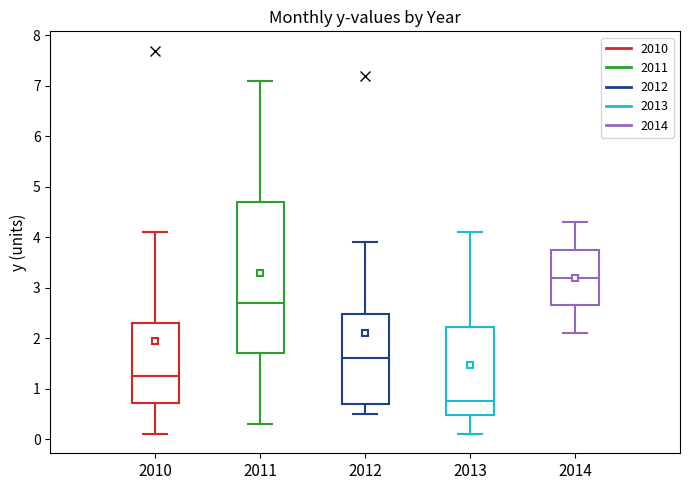

Comparing the boxes themselves (not the whiskers), which one is the tallest?

2011